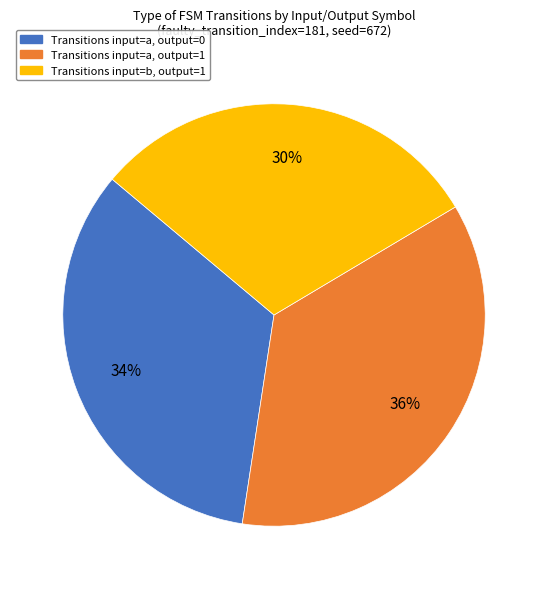

To the nearest percent, what is the average slice percentage?

33%